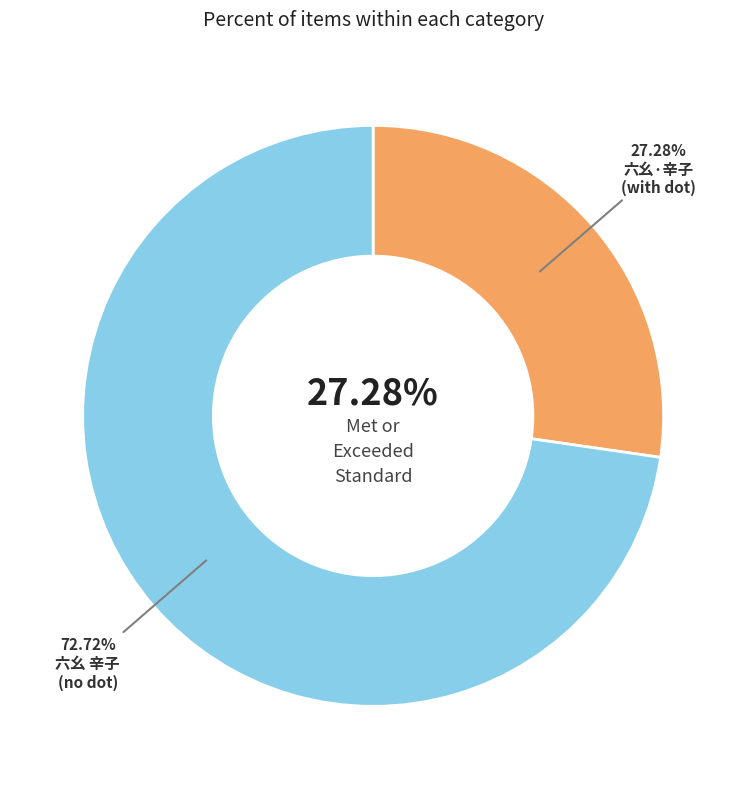

What is the ratio of the value at 六幺·辛子被困乱军，卜云死矣，一书告存，喜订荣州之游，并问诸遗老 to the value at 六幺 辛子被困乱军，卜云死矣，一书告存，喜订荣州之游，并问诸遗老?

0.4